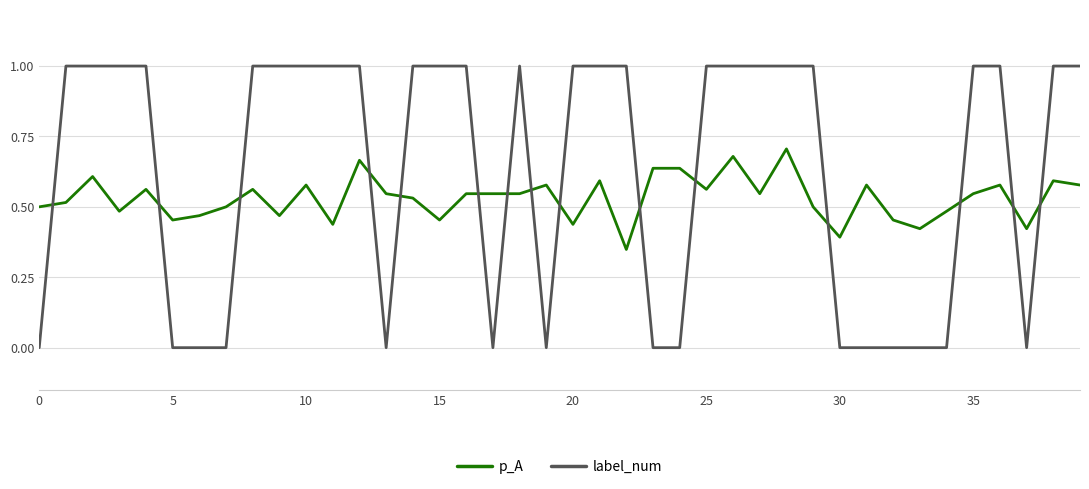

Which series has the widest spread of values?

label_num